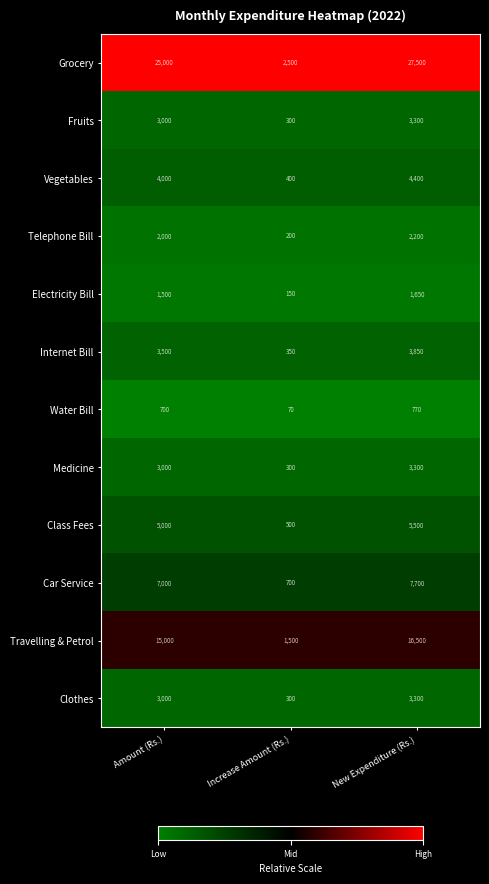

What is the smallest value displayed?

70